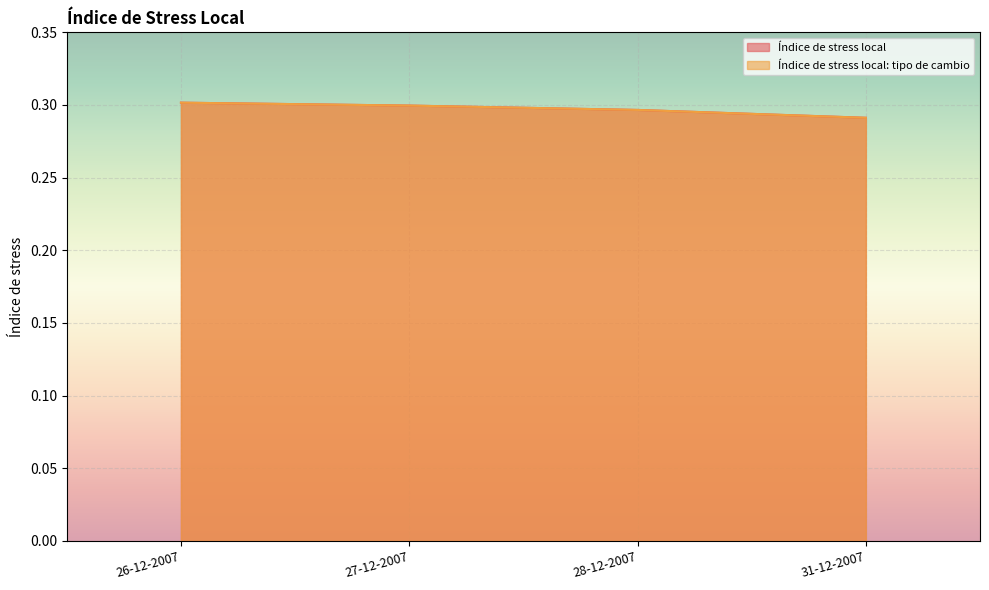

At how many categories does at least one series exceed 0?

4